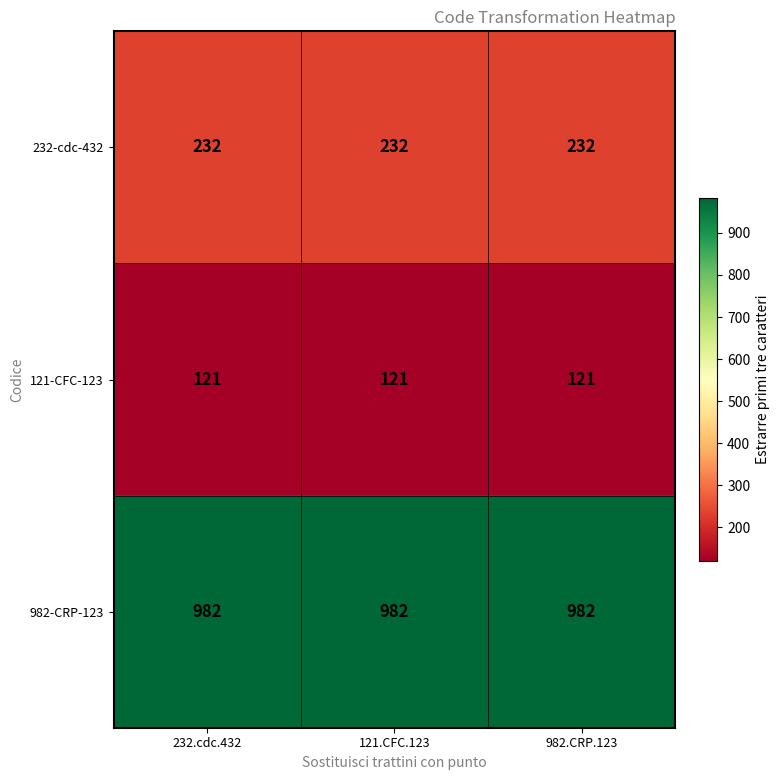

What is the greatest value displayed?

982